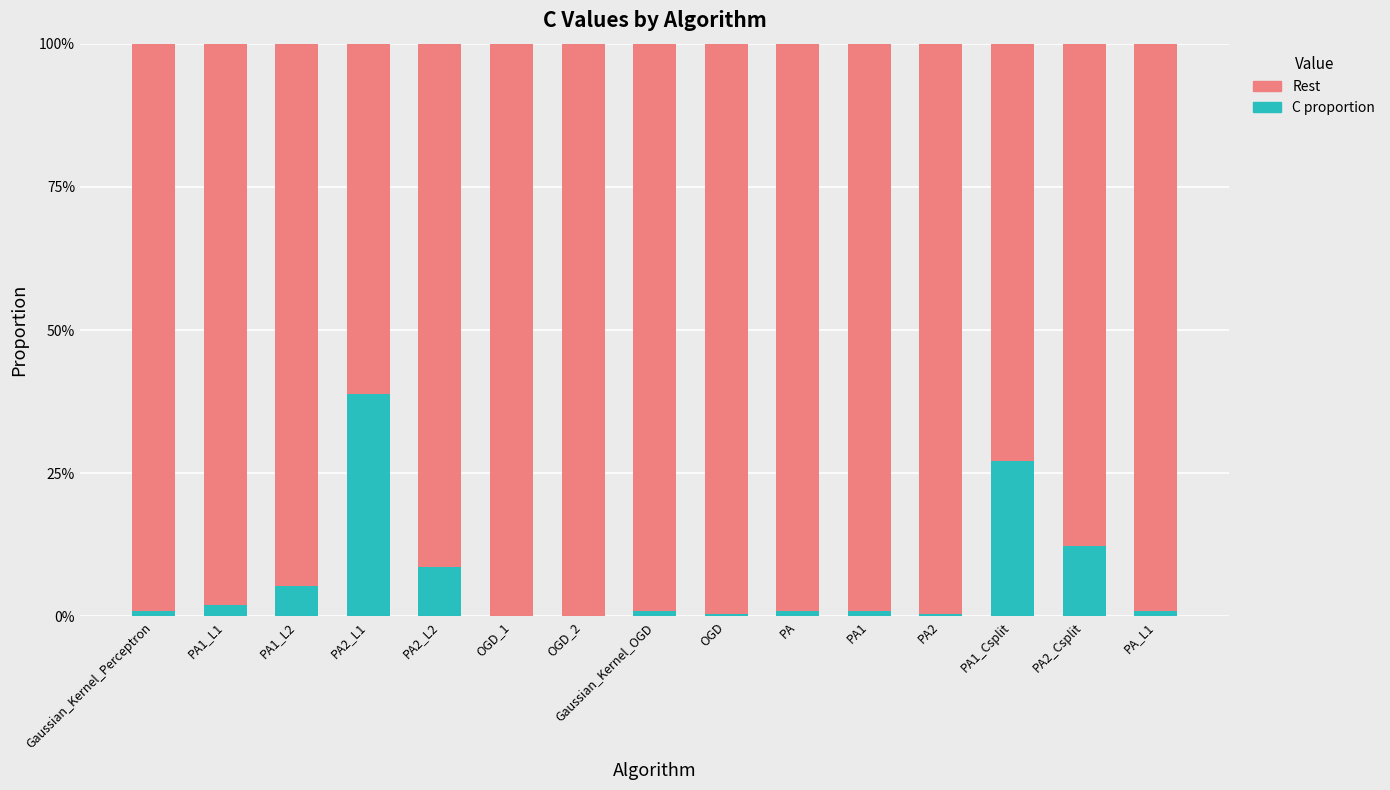

Are the bars grouped side by side (vs. stacked)?

No